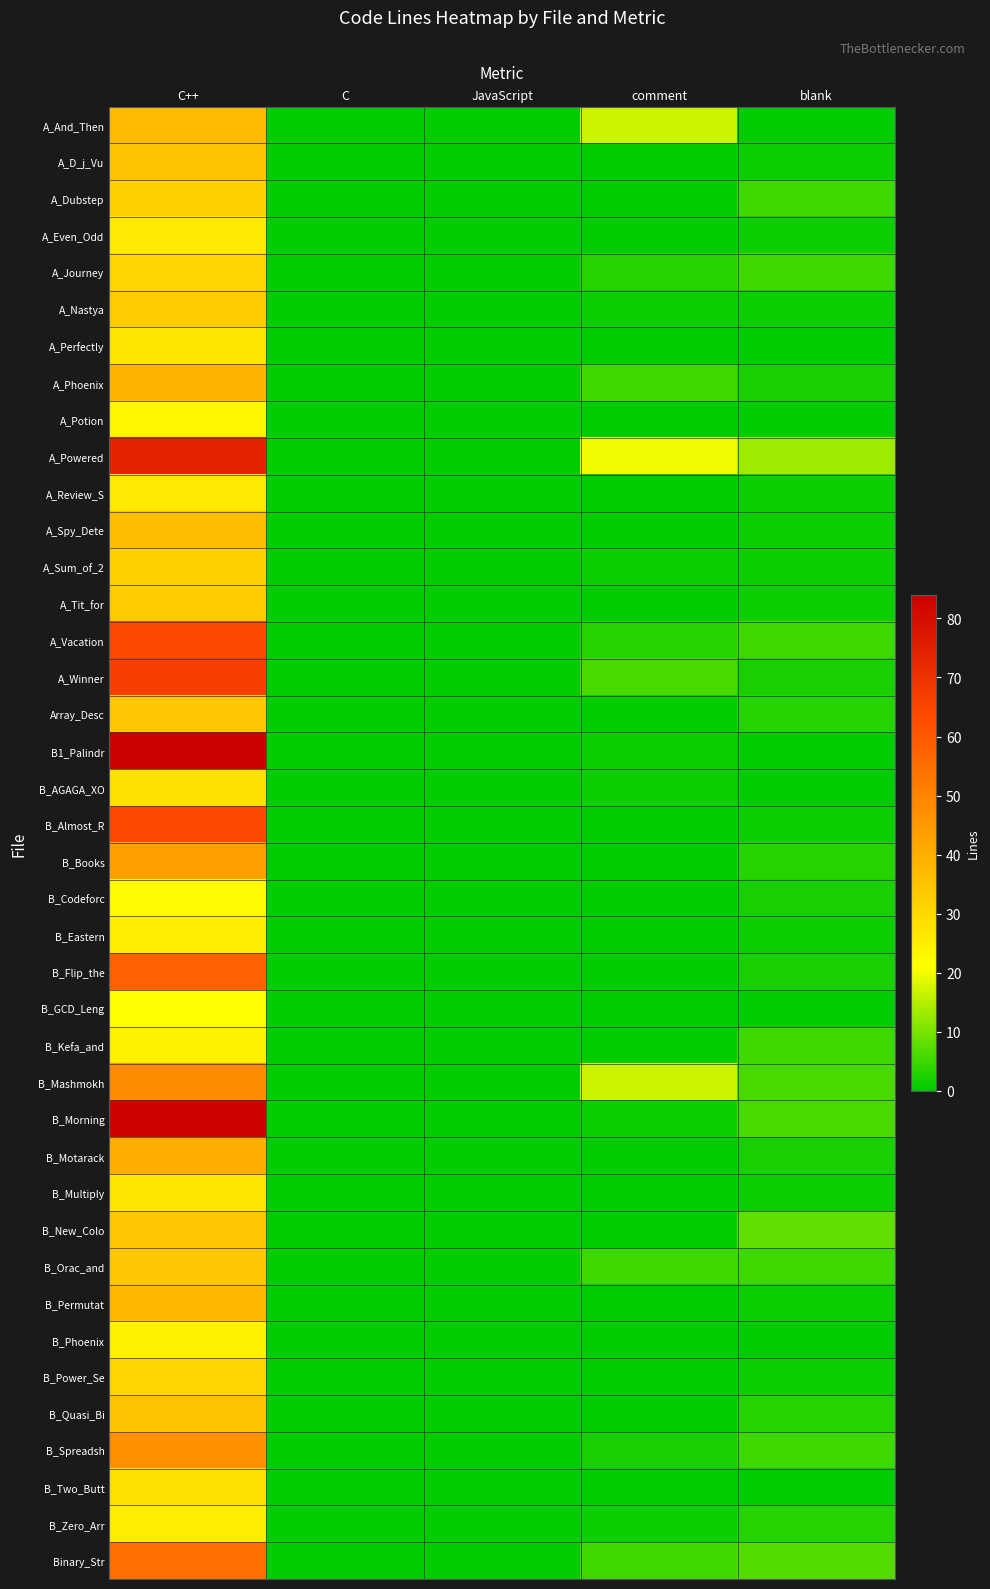

What is the maximum value shown in the chart?

84